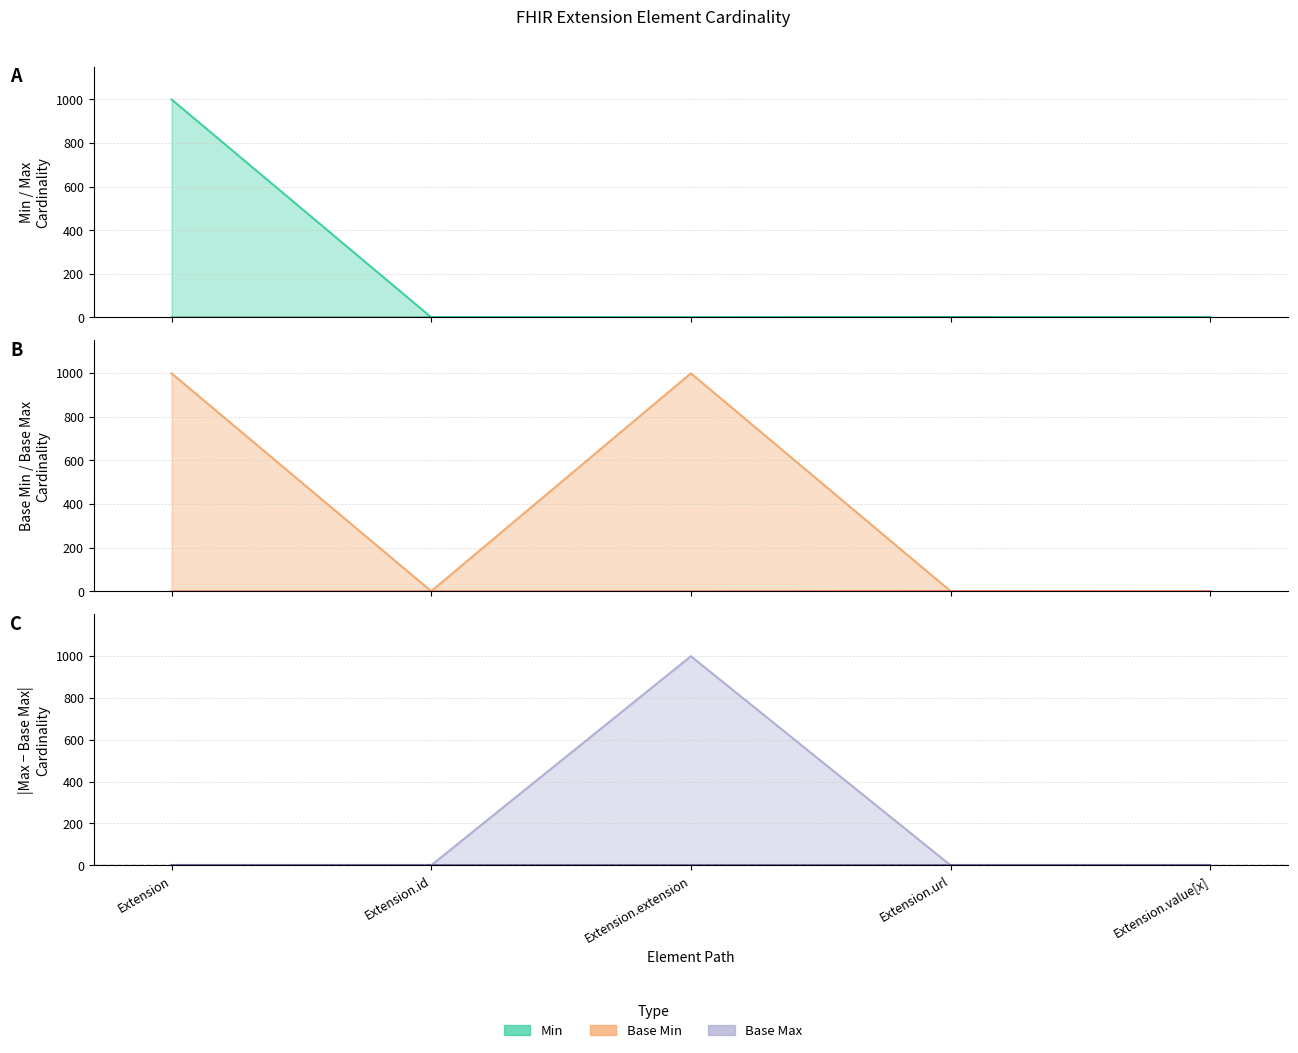

How many data points in Min are above 0?

1